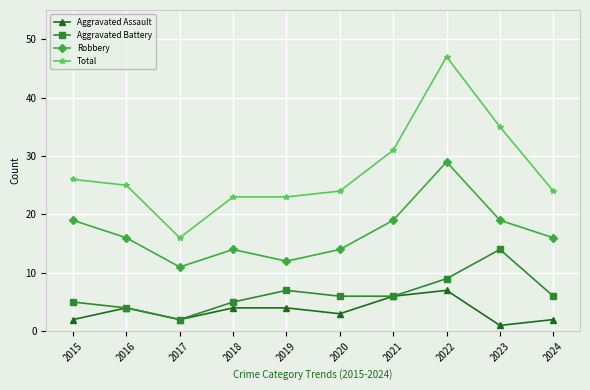

True or false: Aggravated Battery has a value of 6 at 2020.

True